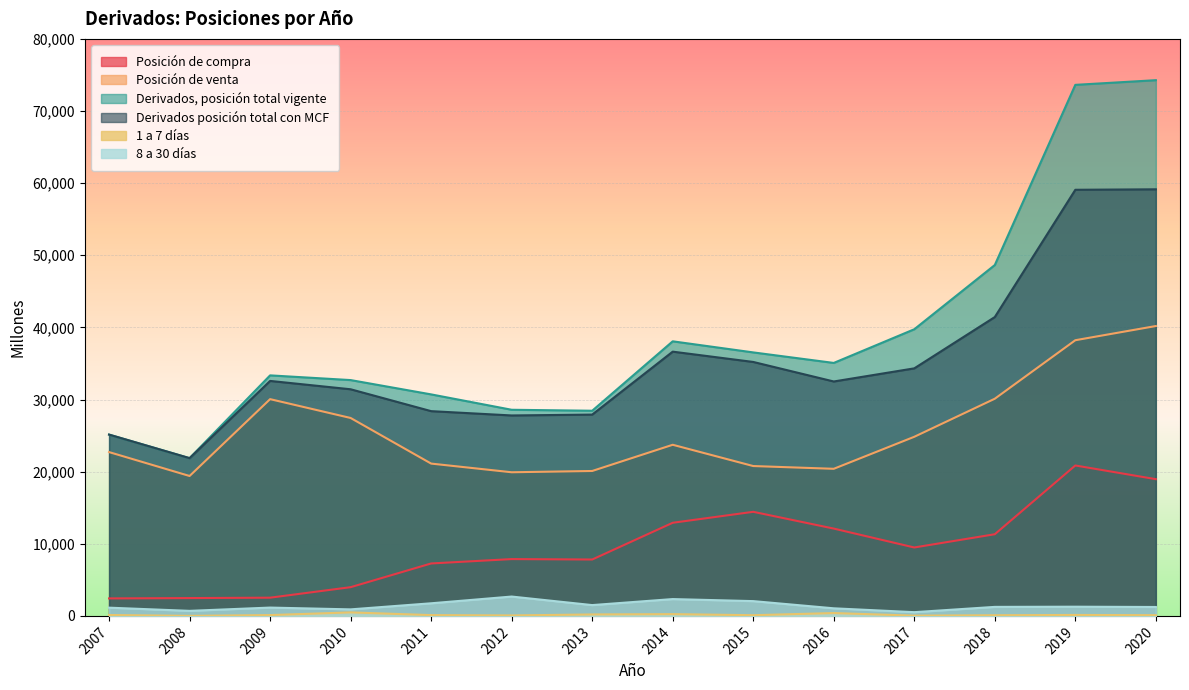

What are all the series names shown in the legend?

Posición de compra, Posición de venta, Derivados, posición total vigente, Derivados posición total con MCF, 1 a 7 días, 8 a 30 días